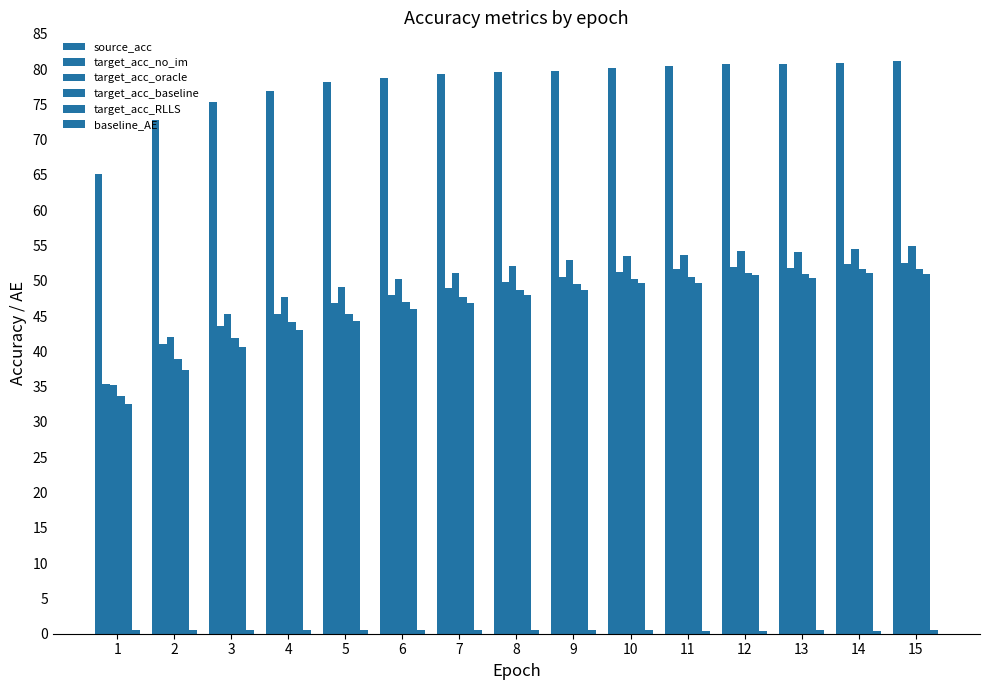

How many categories are shown in the chart?

15